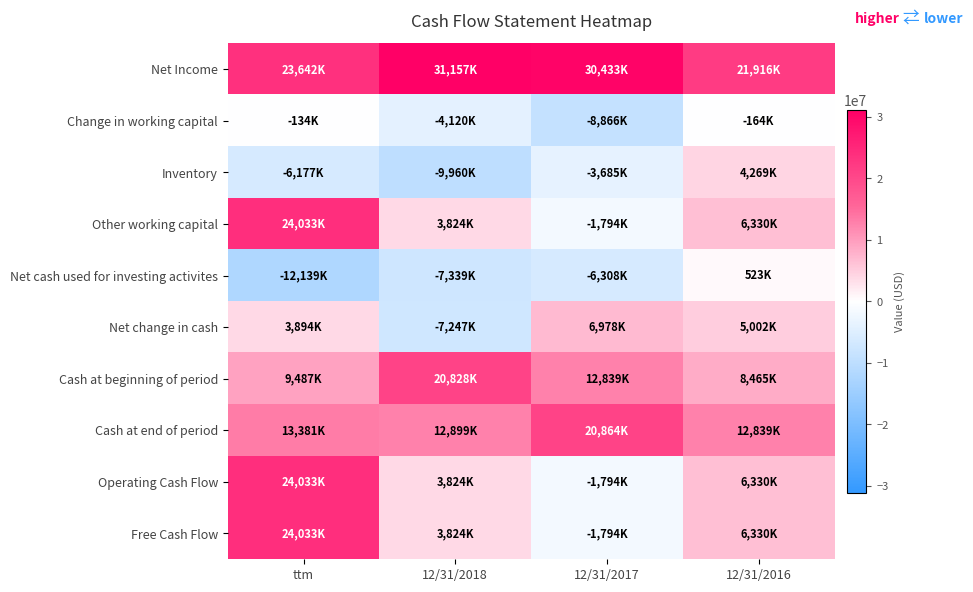

Reading right to left, transcribe all the data shown in this chart.

Net Income: 12/31/2016=21916000	12/31/2017=30433000	12/31/2018=31157000	ttm=23642000
Change in working capital: 12/31/2016=-164000	12/31/2017=-8866000	12/31/2018=-4120000	ttm=-134000
Inventory: 12/31/2016=4269000	12/31/2017=-3685000	12/31/2018=-9960000	ttm=-6177000
Other working capital: 12/31/2016=6330000	12/31/2017=-1794000	12/31/2018=3824000	ttm=24033000
Net cash used for investing activites: 12/31/2016=523000	12/31/2017=-6308000	12/31/2018=-7339000	ttm=-12139000
Net change in cash: 12/31/2016=5002000	12/31/2017=6978000	12/31/2018=-7247000	ttm=3894000
Cash at beginning of period: 12/31/2016=8465000	12/31/2017=12839000	12/31/2018=20828000	ttm=9487000
Cash at end of period: 12/31/2016=12839000	12/31/2017=20864000	12/31/2018=12899000	ttm=13381000
Operating Cash Flow: 12/31/2016=6330000	12/31/2017=-1794000	12/31/2018=3824000	ttm=24033000
Free Cash Flow: 12/31/2016=6330000	12/31/2017=-1794000	12/31/2018=3824000	ttm=24033000